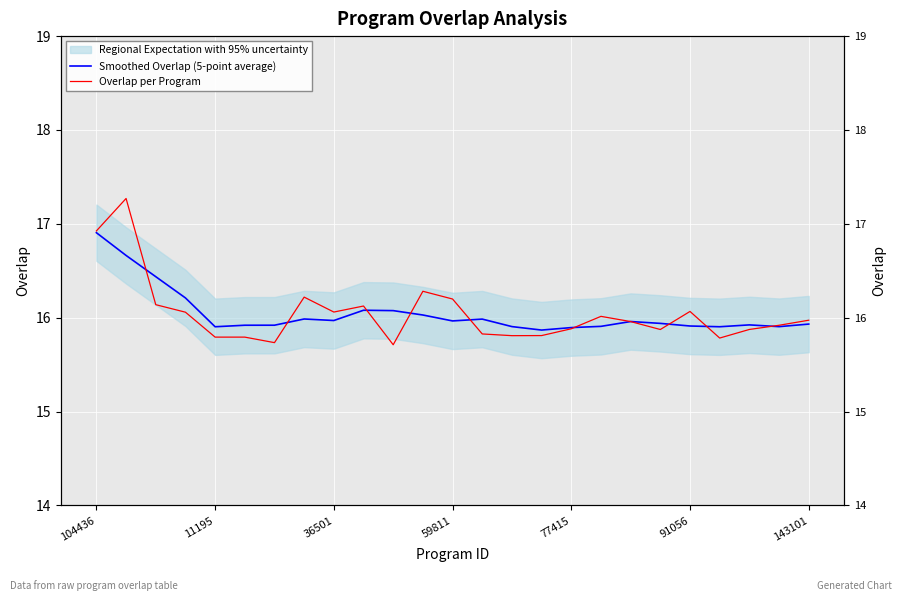

At which category does the chart reach its minimum across all series?

10